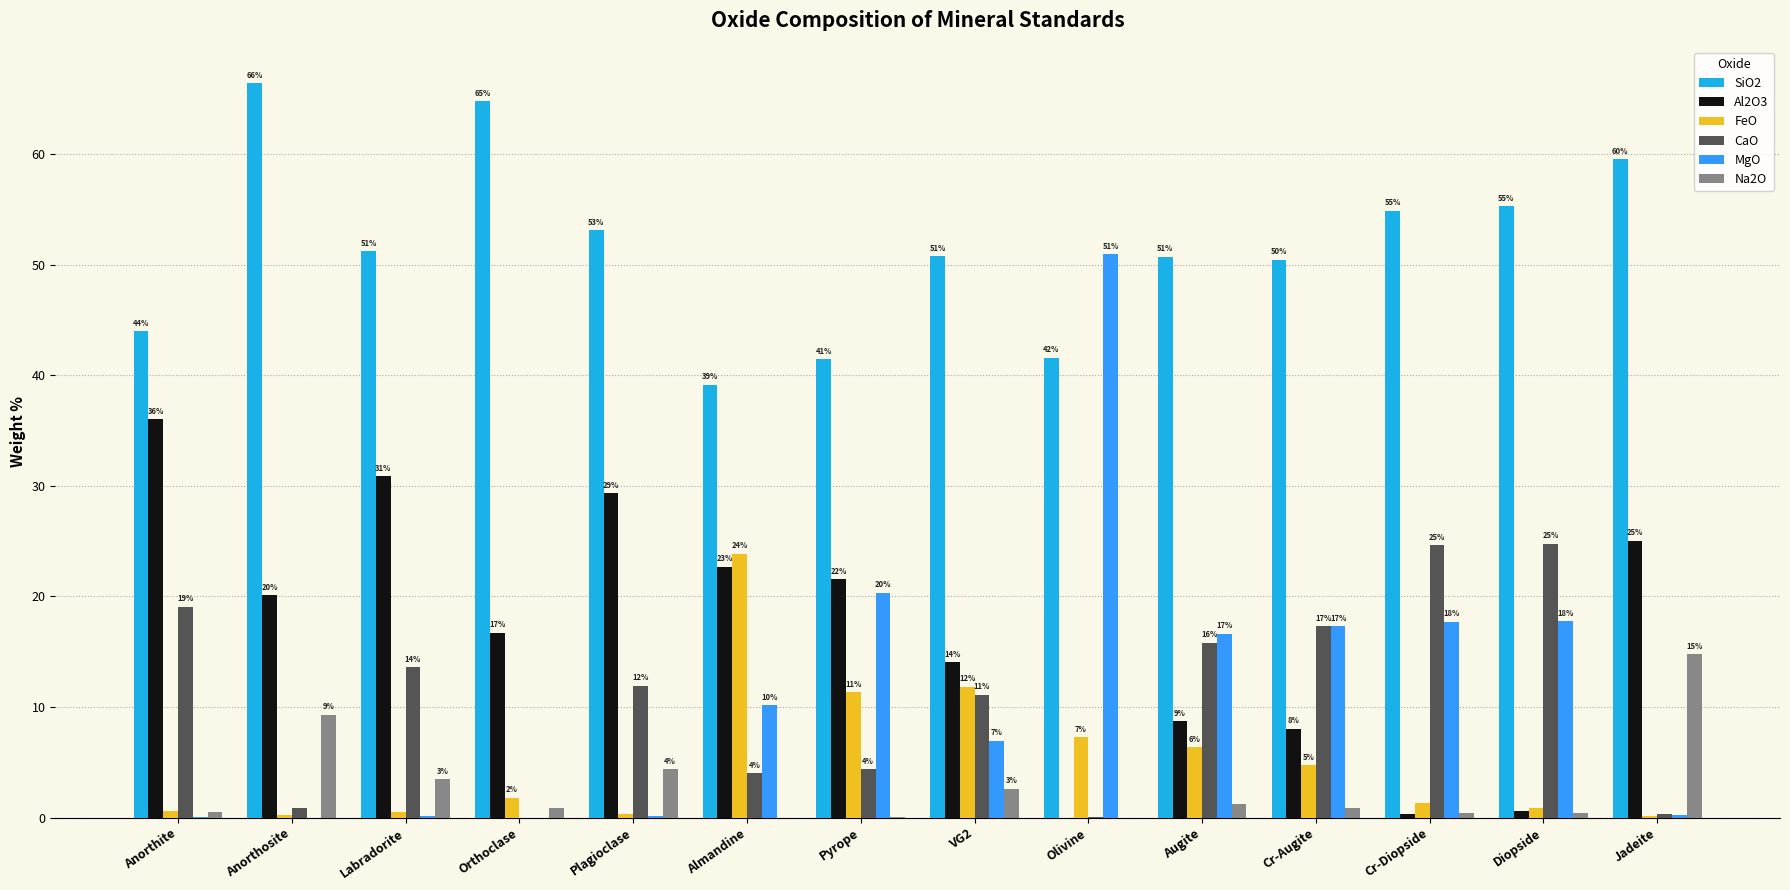

At how many categories does at least one series exceed 56?

3